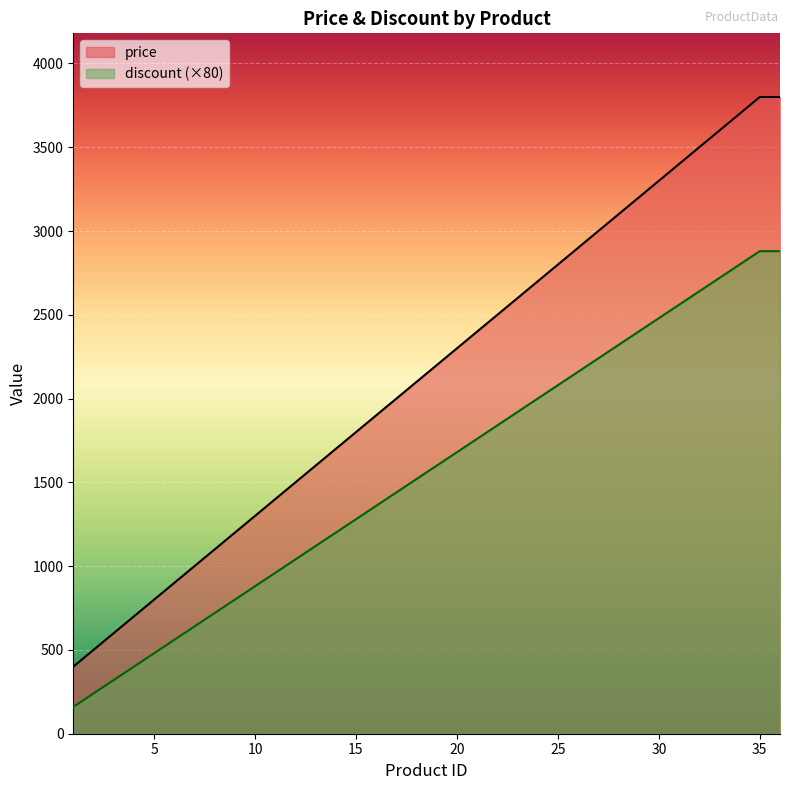

What is the value of the discount point at the 28th from the left?

2320